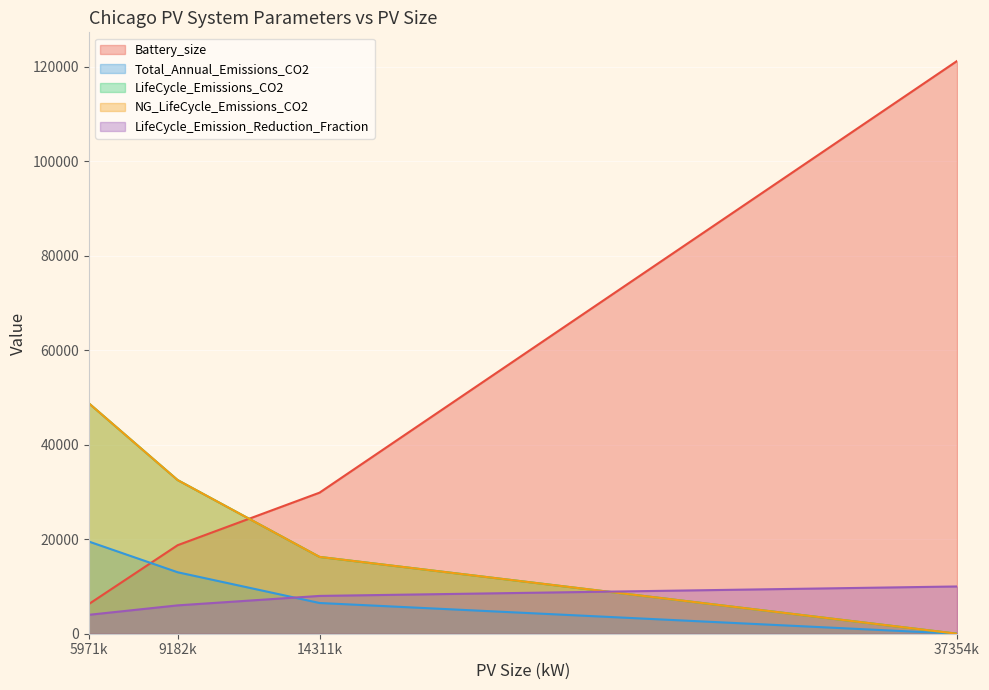

At which label does LifeCycle_Emissions_CO2 reach its peak?

5971k